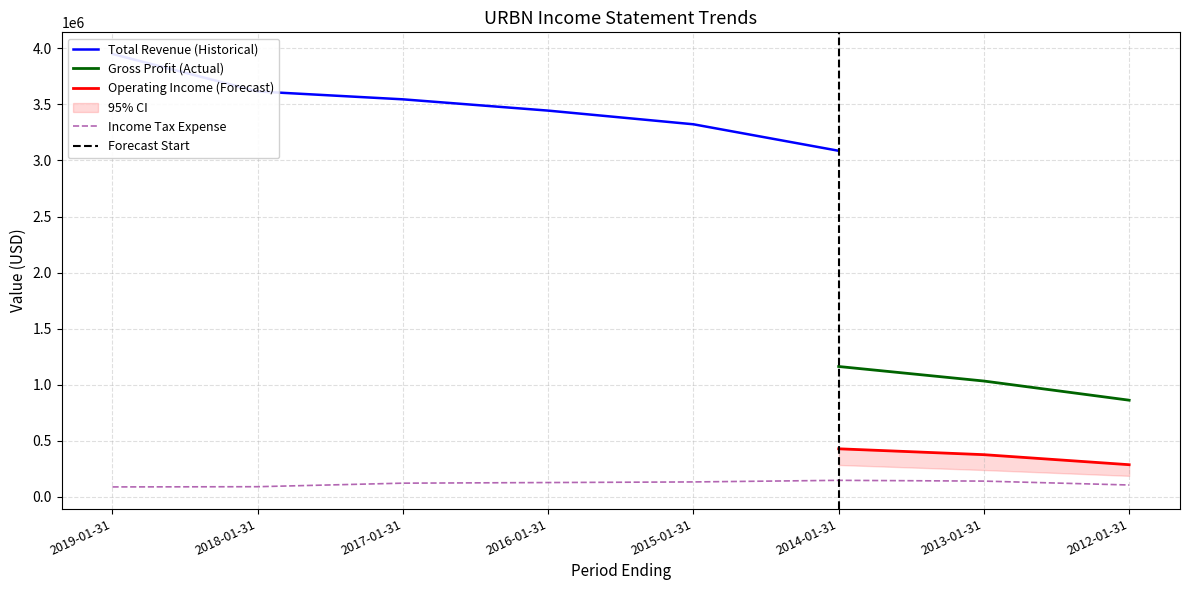

How many series are shown in this chart?

6